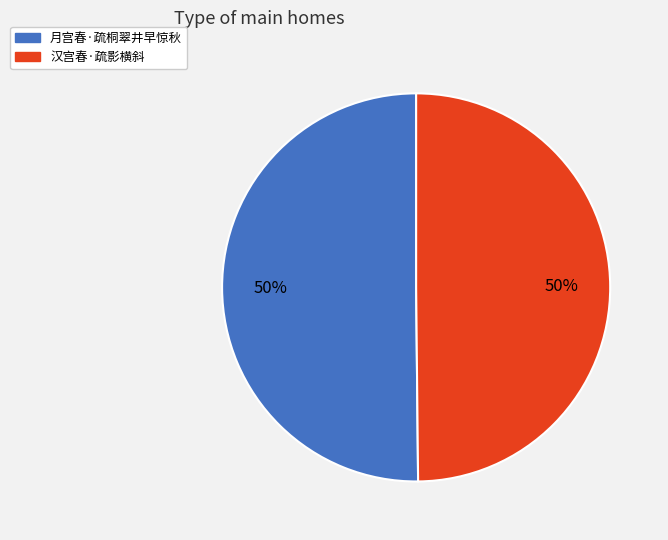

Count the number of slices in the pie.

2